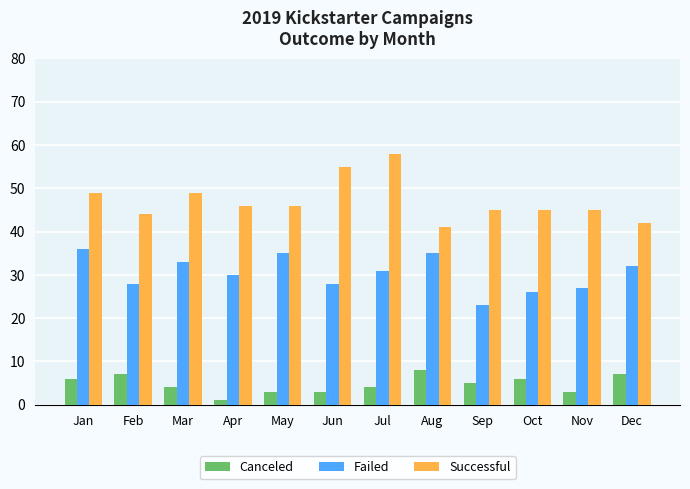

How many groups of bars are there?

12